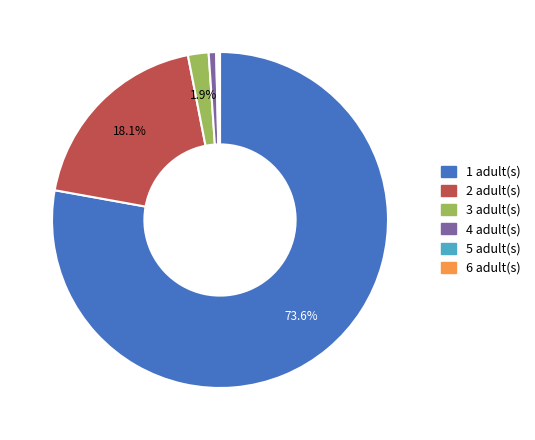

To the nearest percent, what portion does 4 represent?

1%